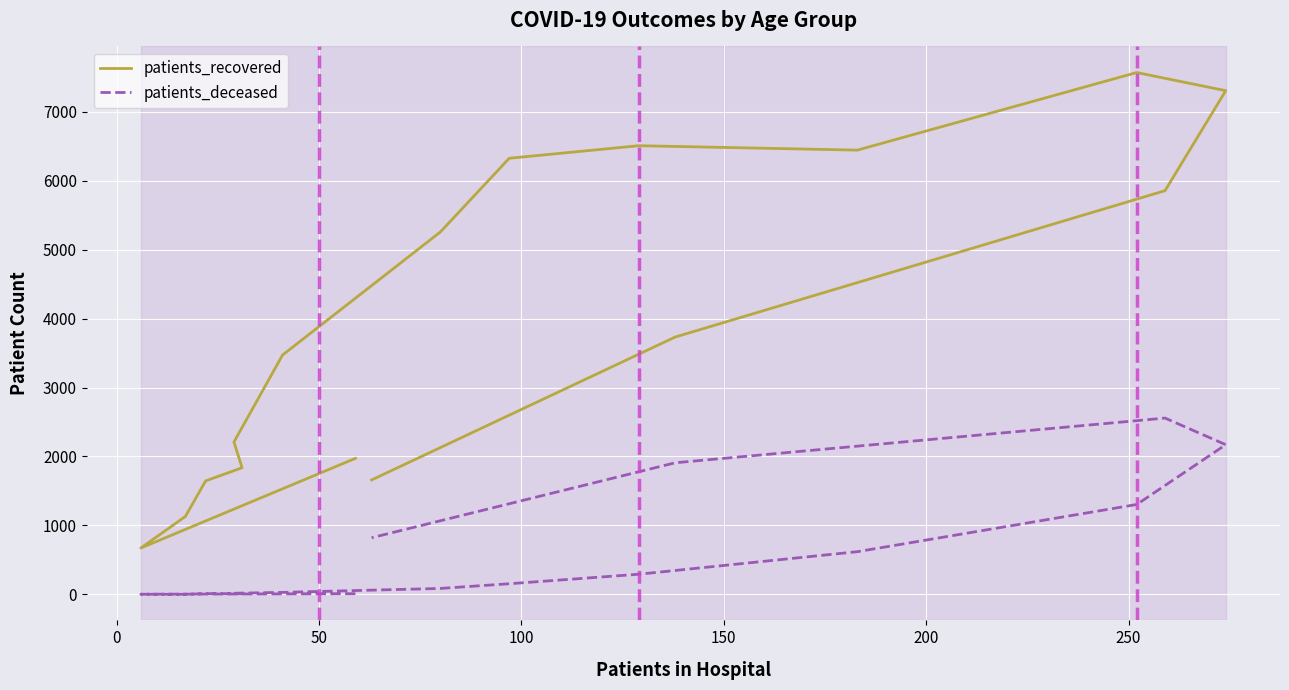

Is the value of patients_recovered at 15 greater than the value of patients_deceased at 9?

Yes